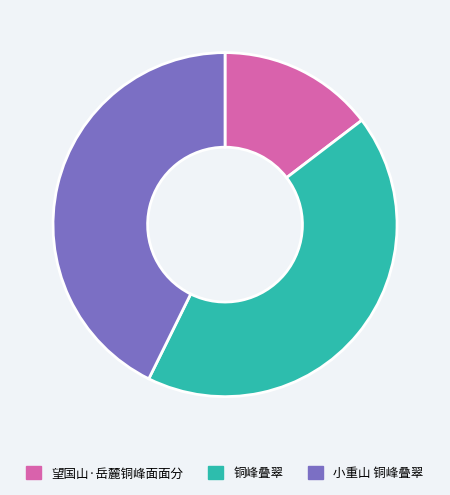

The 小重山 铜峰叠翠 slice represents 43% of the pie. True or false?

True